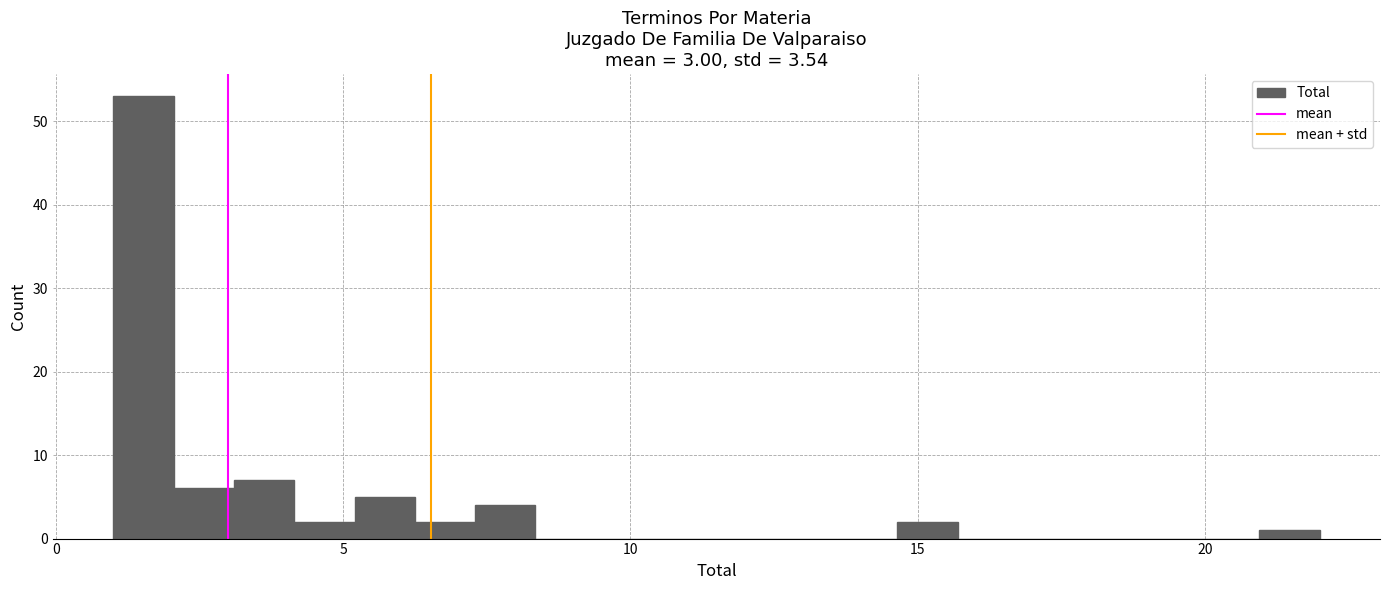

Read against the x-axis, roughly where is the centre of the tallest bar?

1.5